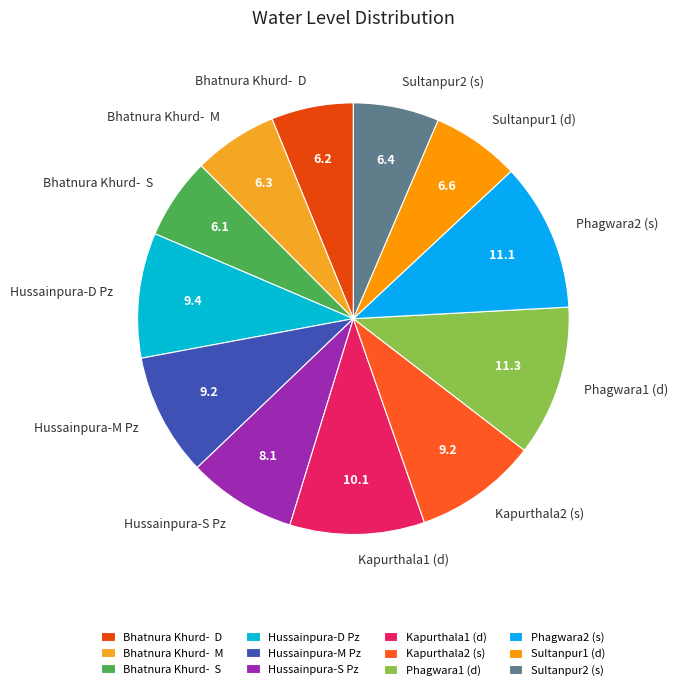

Is the sum of Sultanpur2 (s) and Kapurthala1 (d) greater than half?

No